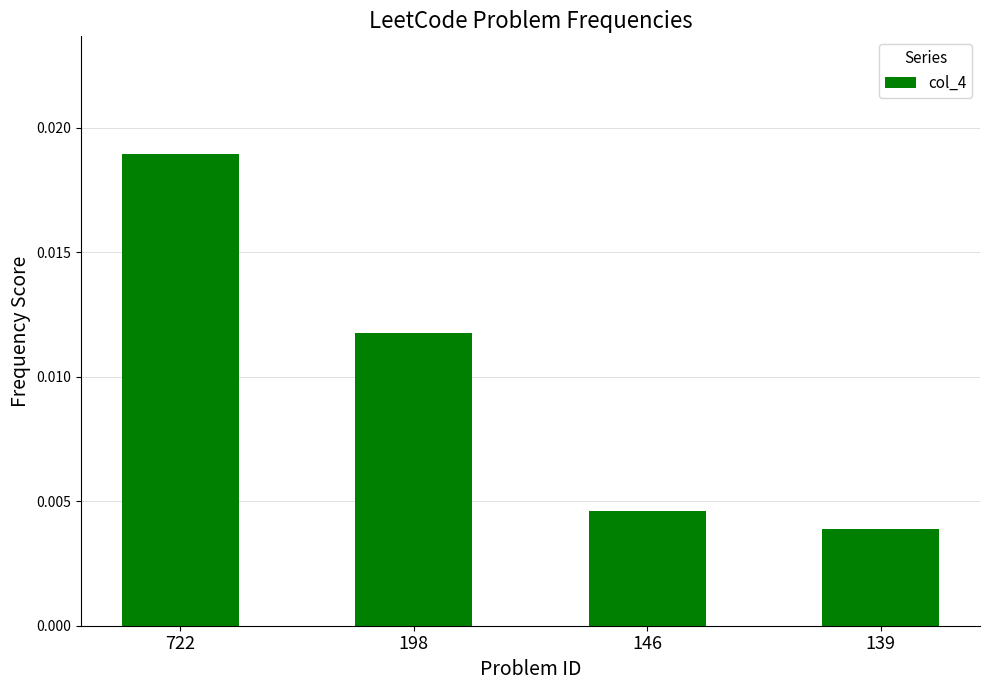

How many values are between 0 and 1?

4